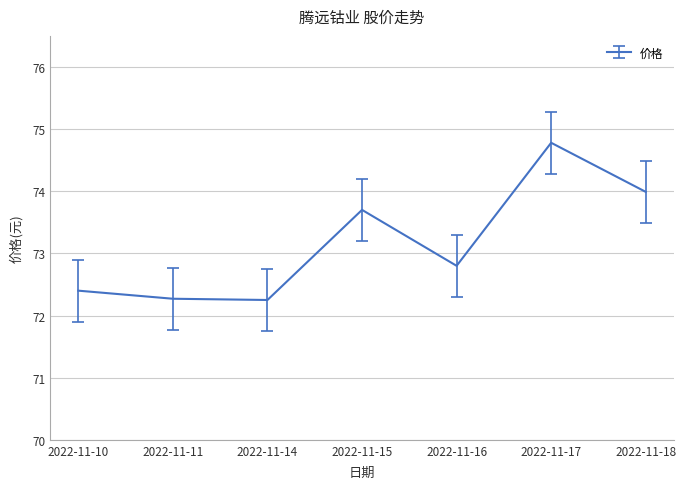

Which has a higher value, 2022-11-16 or 2022-11-11?

2022-11-16